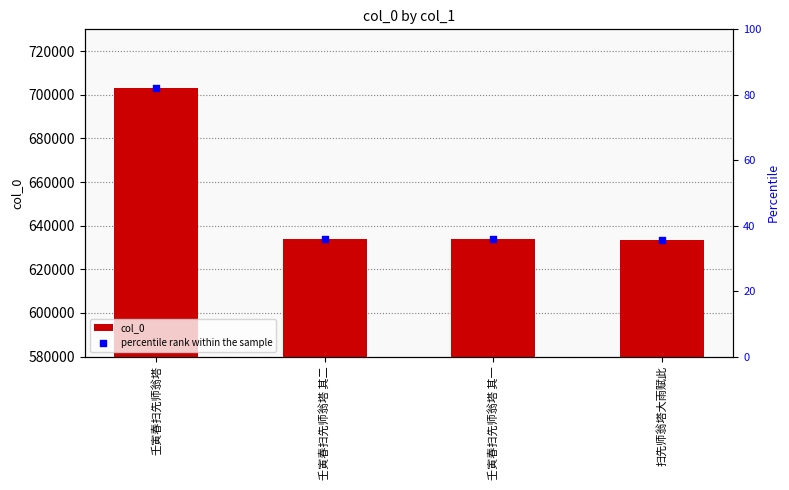

What is the ratio of the value at 壬寅春扫先师翁塔 其一 to the value at 壬寅春扫先师翁塔 其二?

1.0